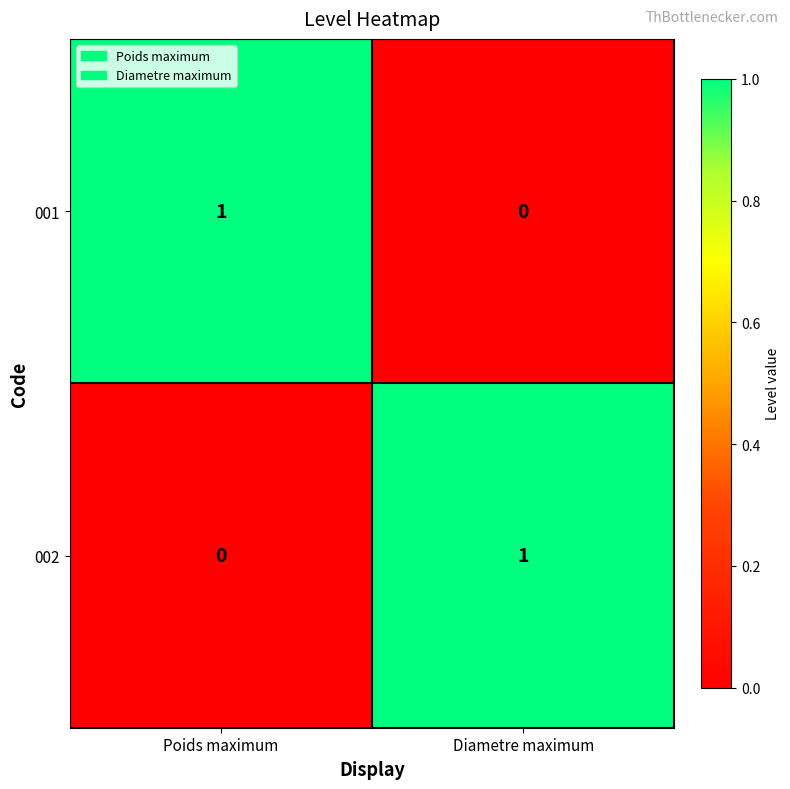

Which category has the lowest value in the 002 series?

Poids maximum